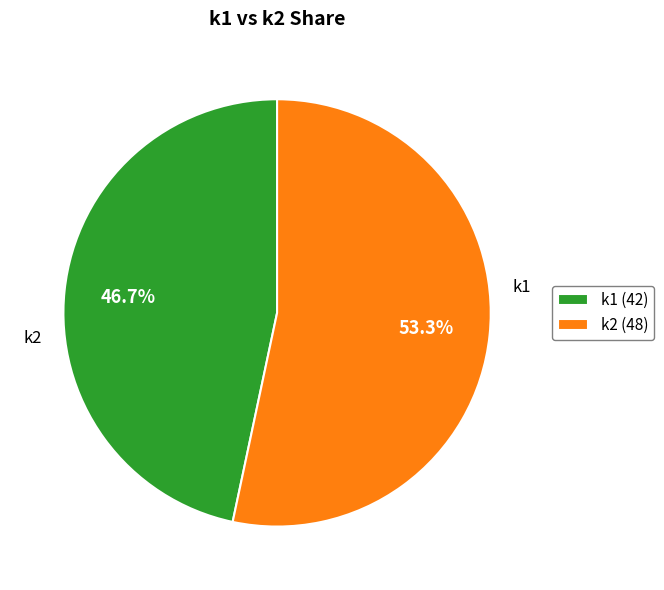

Count the number of slices in the pie.

2